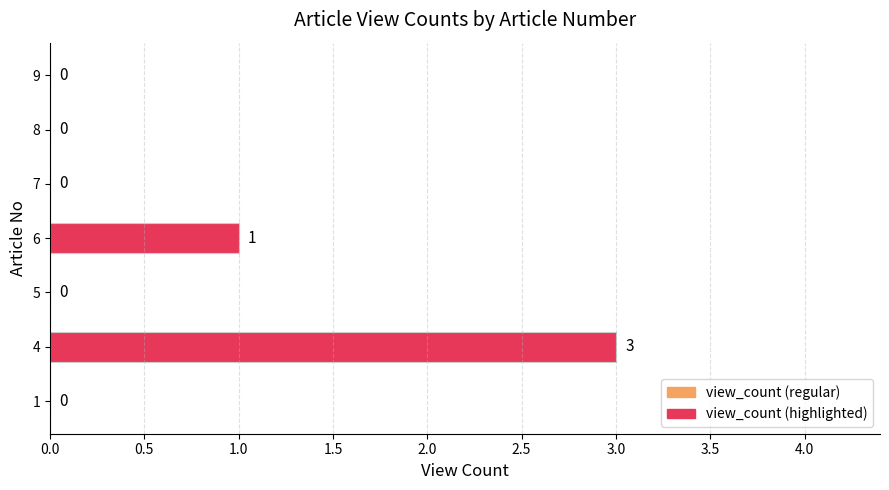

Is it true that the value at 7 is 2?

False